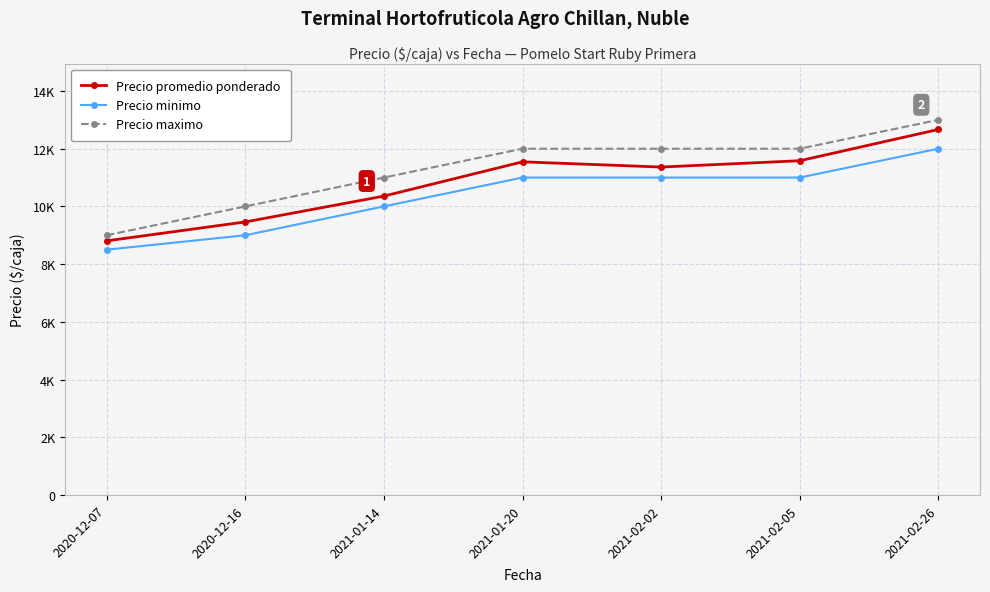

Between 2020-12-16 and 2021-02-05, which series saw the biggest shift?

Precio promedio ponderado